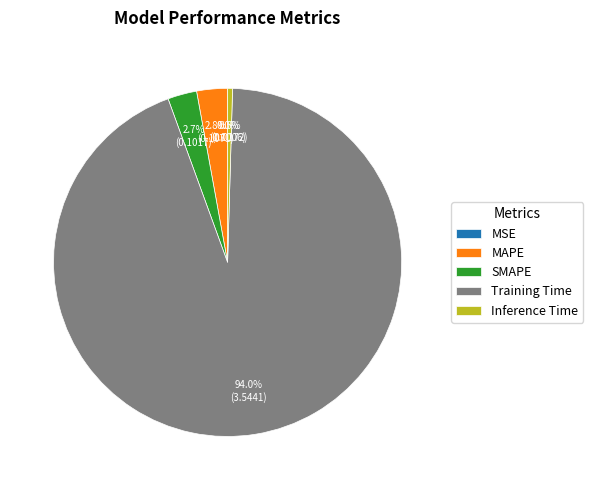

To the nearest percent, what portion does Training Time represent?

94%